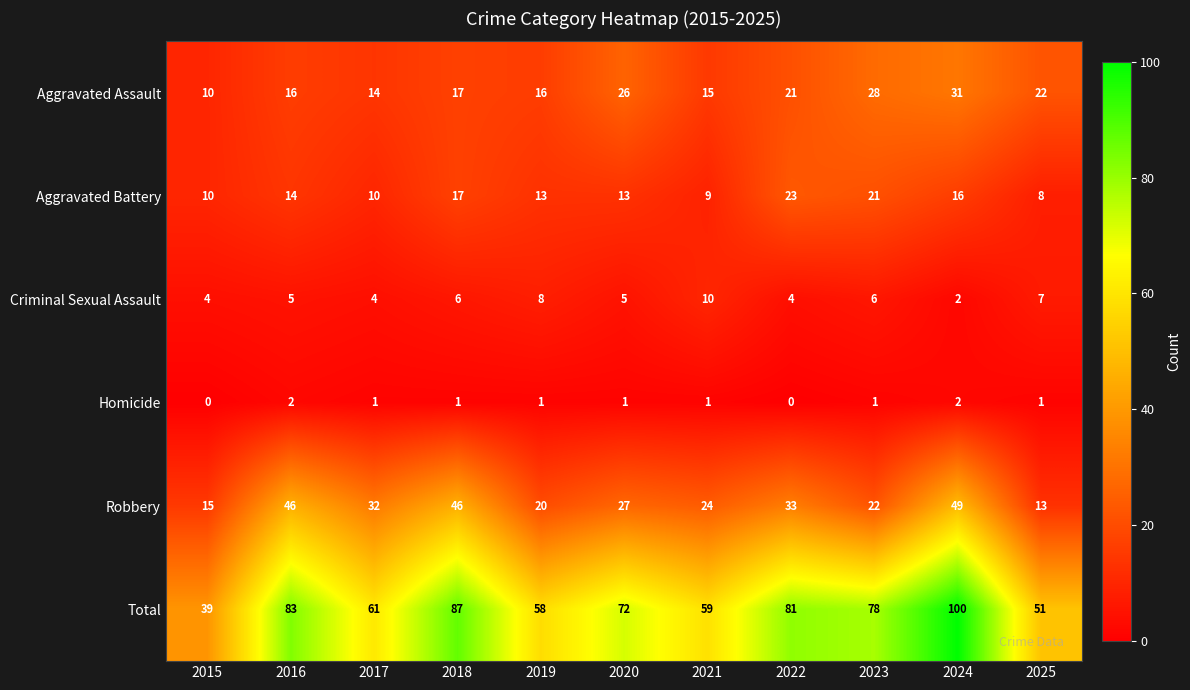

Rank the series by their maximum value, from lowest to highest.

Homicide, Criminal Sexual Assault, Aggravated Battery, Aggravated Assault, Robbery, Total